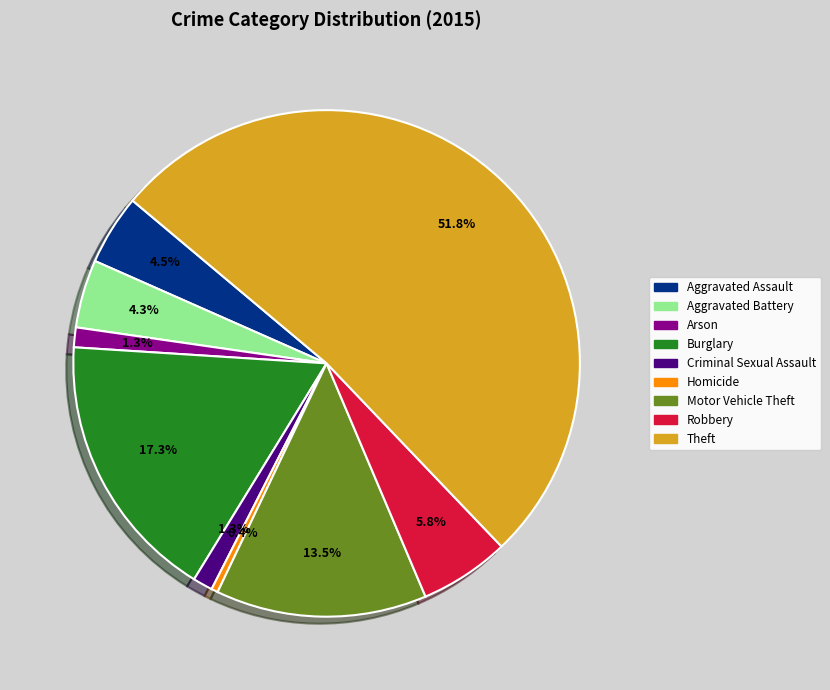

Which slice is the largest?

Theft